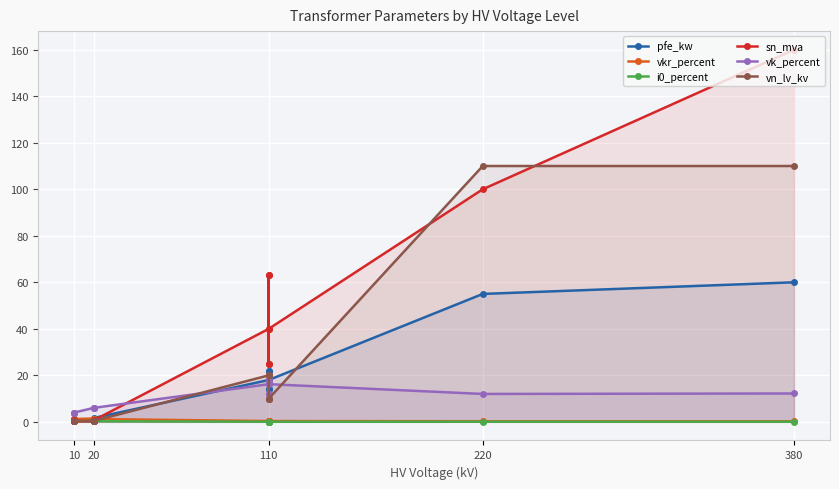

What is the value of the sn_mva point at the 2nd from the left?

0.6